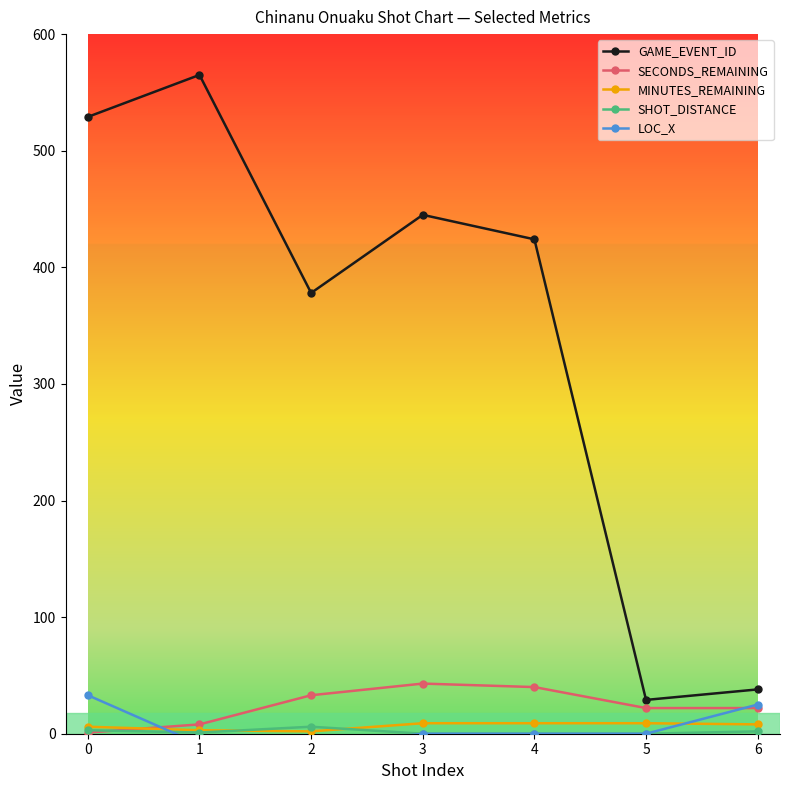

At which category does SHOT_DISTANCE reach its first local peak?

2